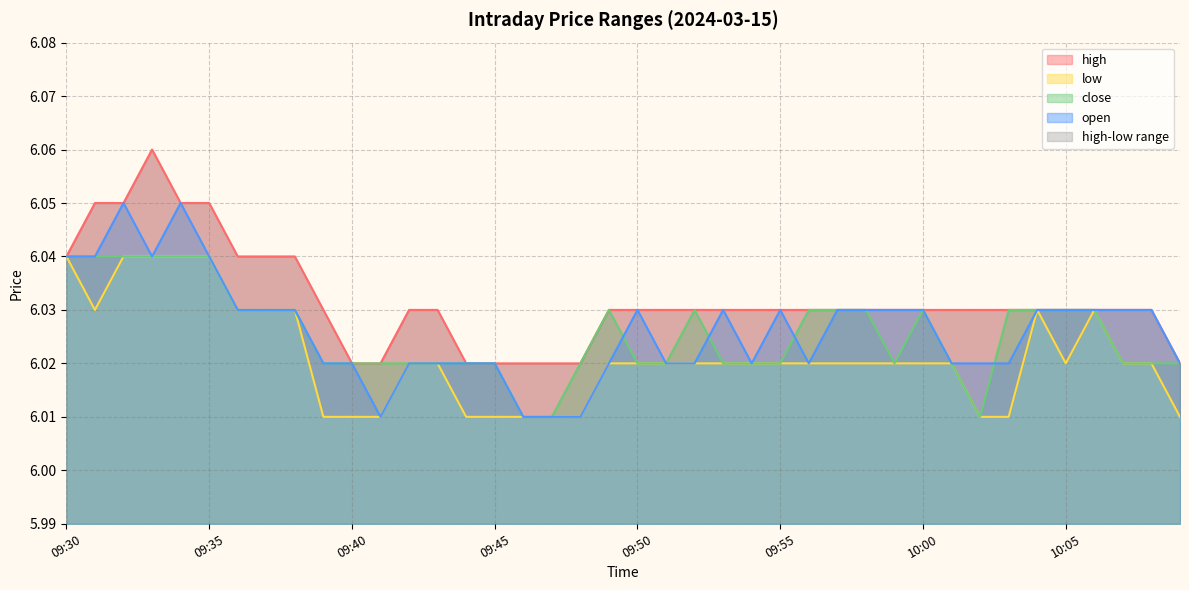

At how many categories does at least one series exceed 6?

40